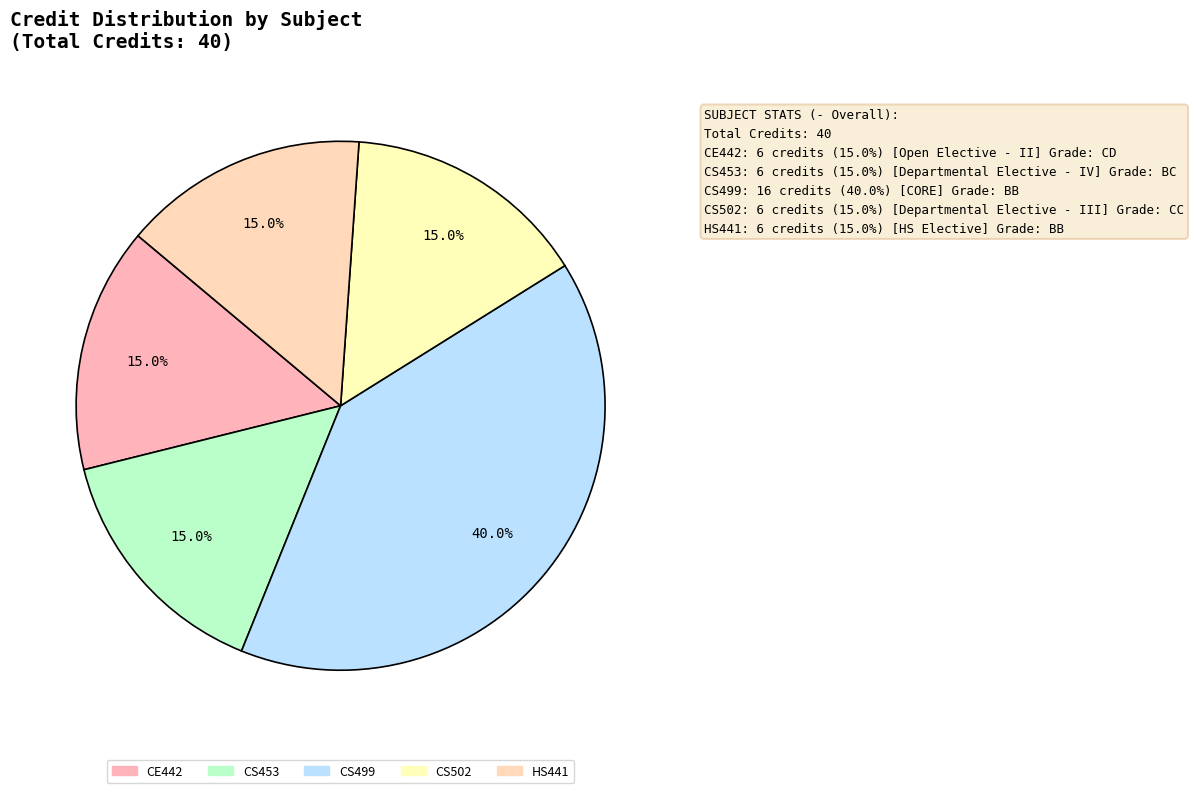

Which slice is the smallest?

CE442